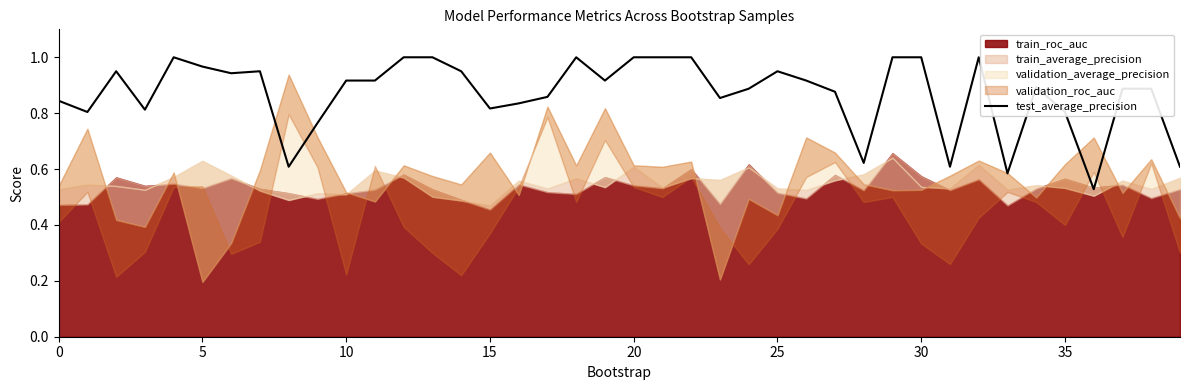

Does the chart display data point markers on the line(s)?

No